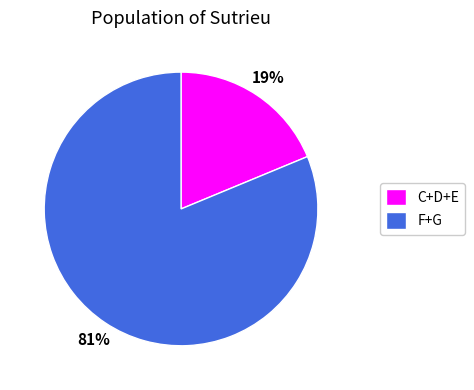

Do C+D+E and F+G together represent more than half of the pie?

Yes